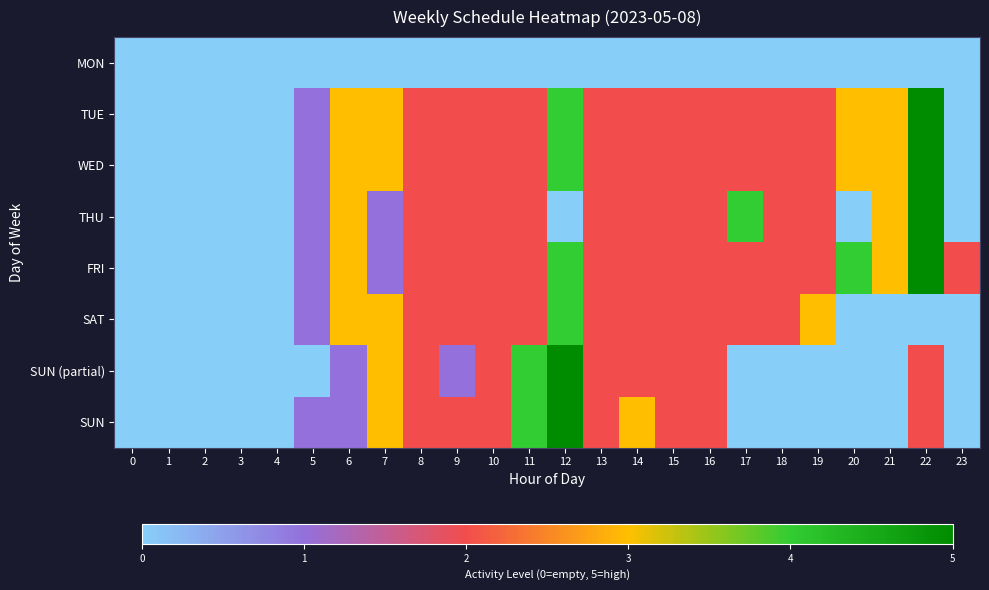

Count the number of data series in this chart.

8